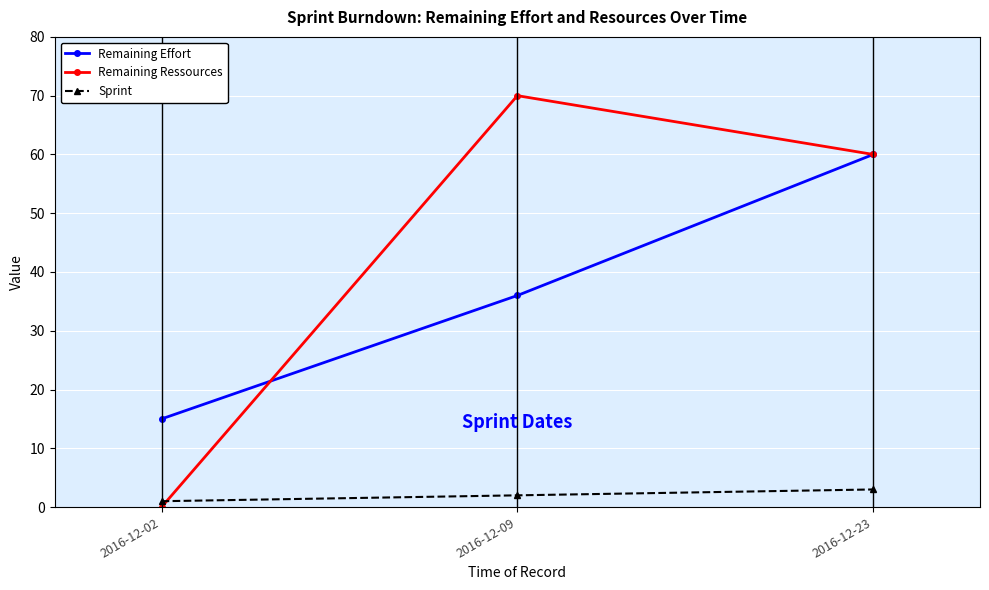

At which label does Sprint reach its peak?

2016-12-23